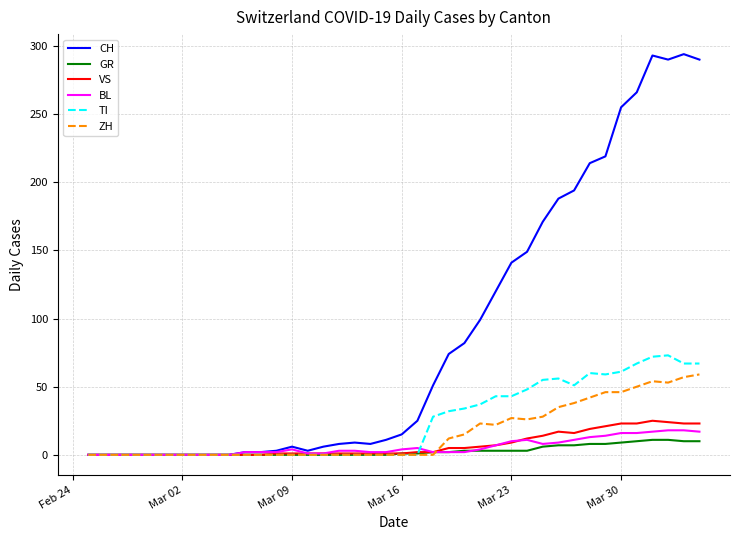

What is the greatest value displayed?

294